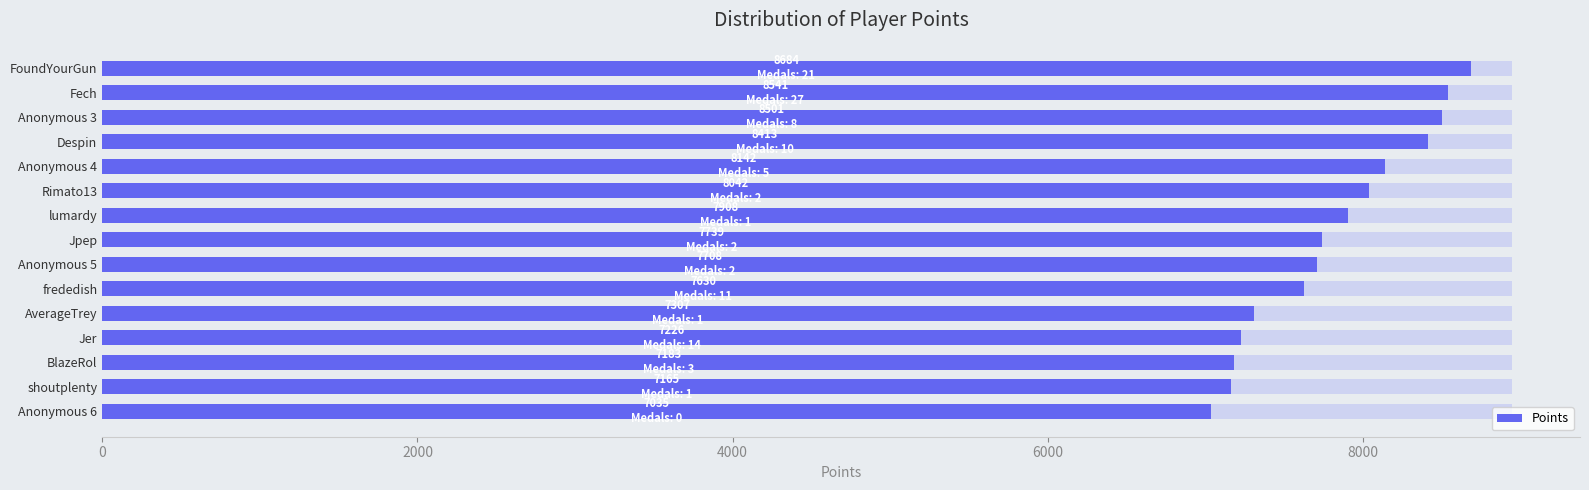

Reading left to right, transcribe all the data shown in this chart.

8684	8541	8501	8413	8142	8042	7908	7739	7708	7630	7307	7226	7183	7165	7035